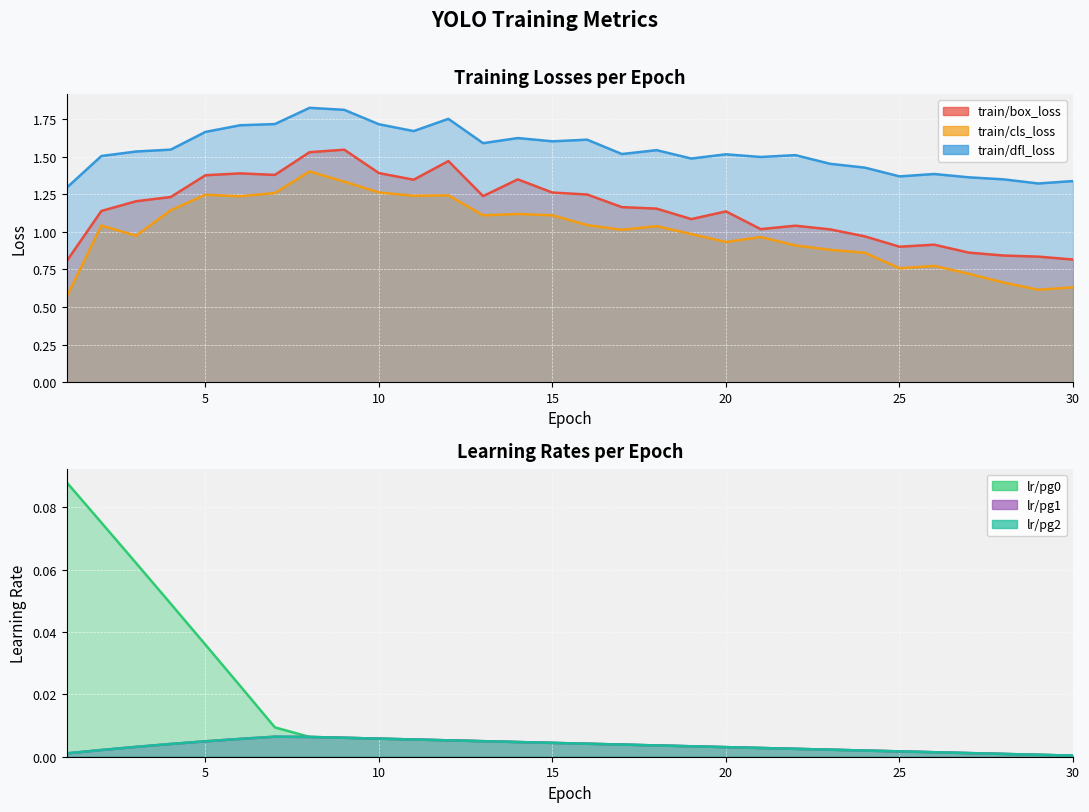

How many lines are shown in the chart?

6